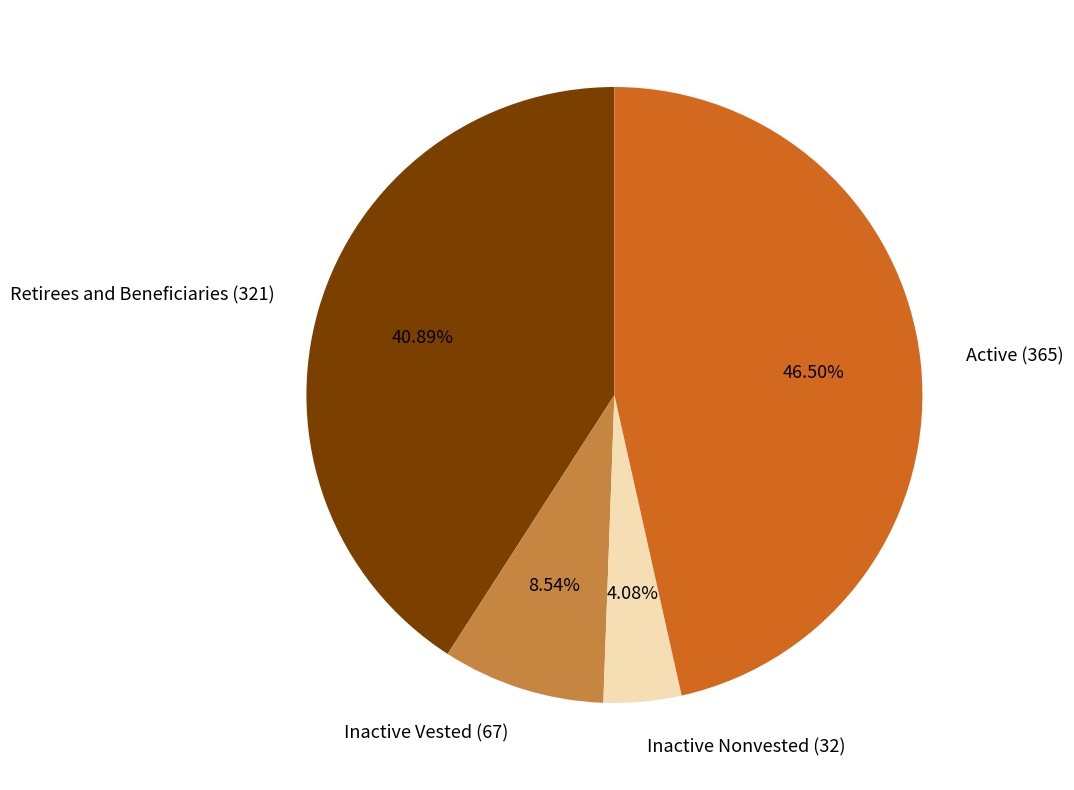

Which slice is the smallest?

Inactive Nonvested (32)